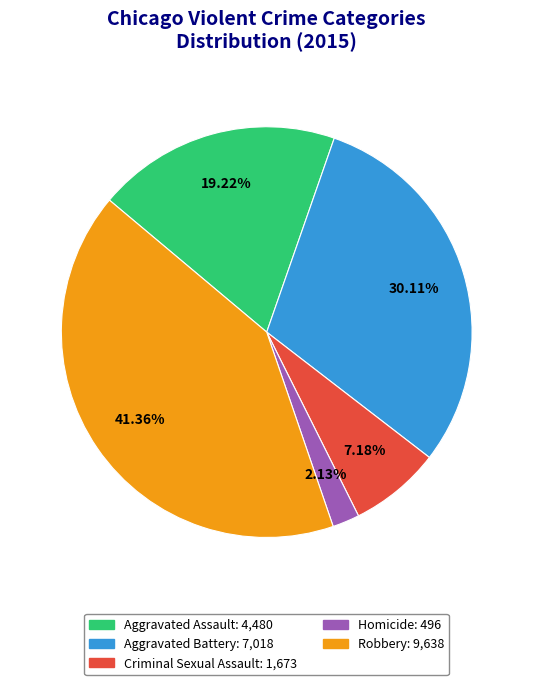

Is it true that Robbery is 41% of the pie?

True